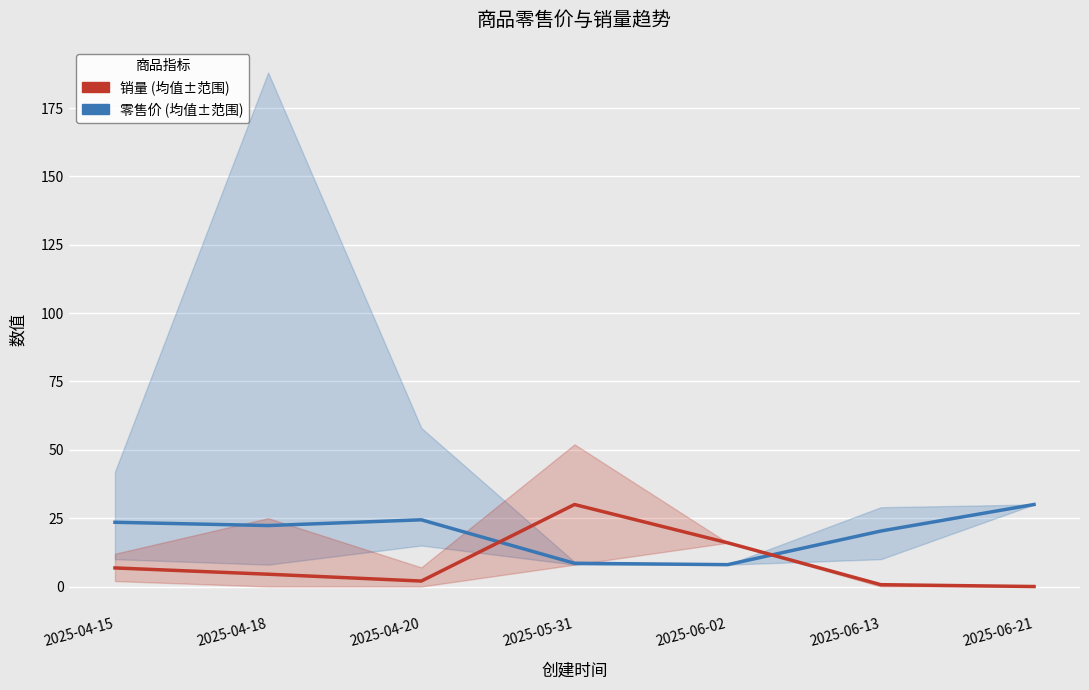

At which category does the chart reach its minimum across all series?

2025-06-21